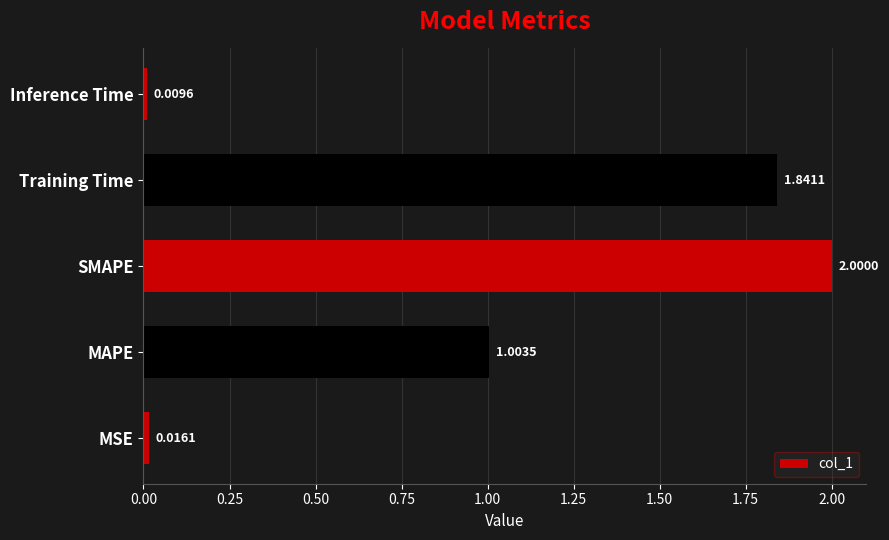

What is the change in value from Training Time to Inference Time?

-1.8